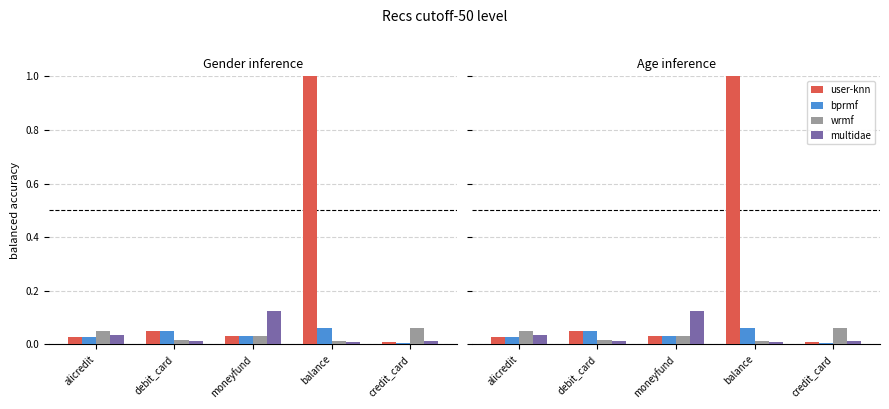

At how many categories does at least one series exceed 0?

5